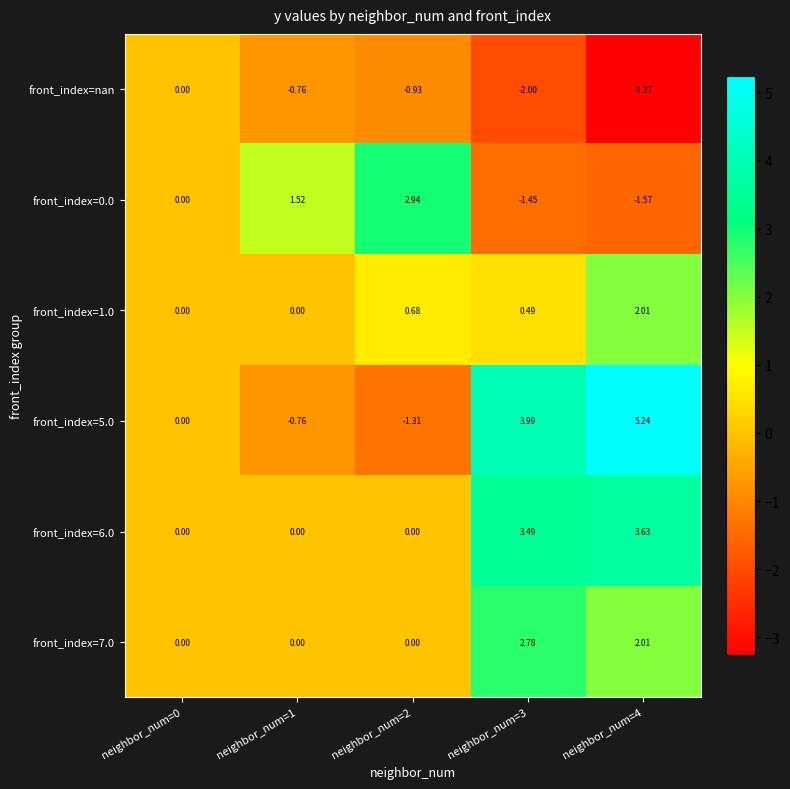

Is the value of front_index=5.0 at neighbor_num=3 greater than the value of front_index=6.0 at neighbor_num=0?

Yes